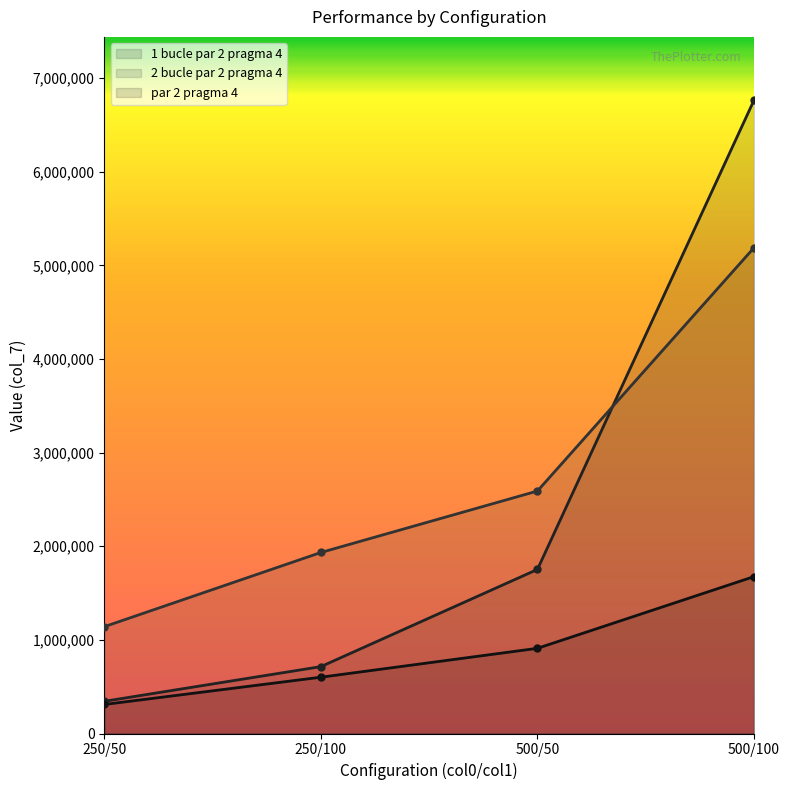

How many lines are shown in the chart?

3